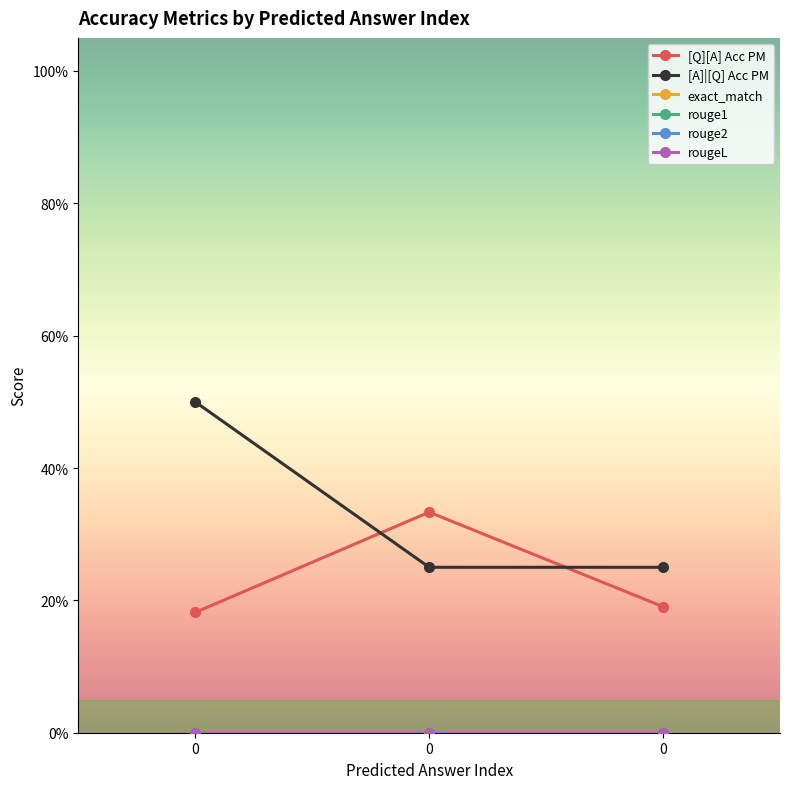

True or false: exact_match has a value of 0.0 at 0.

True